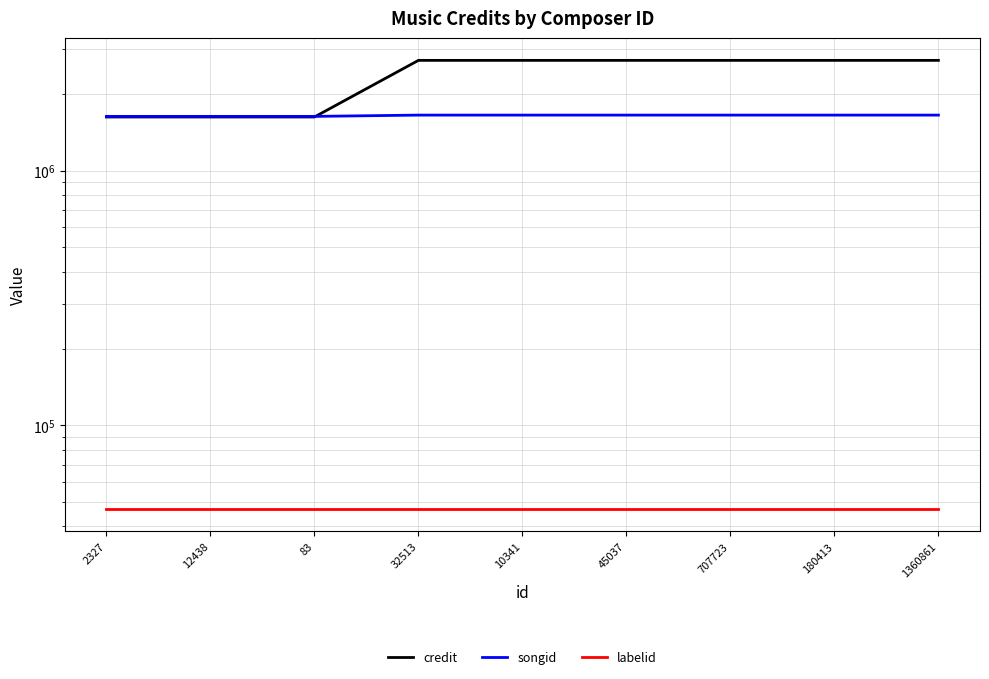

The labelid series shows 46901 at 83. True or false?

True